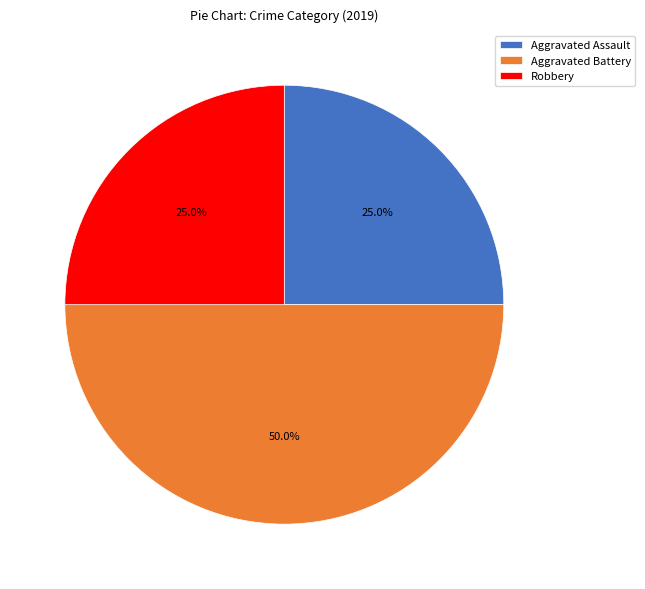

What is the largest slice in the pie chart?

Aggravated Battery